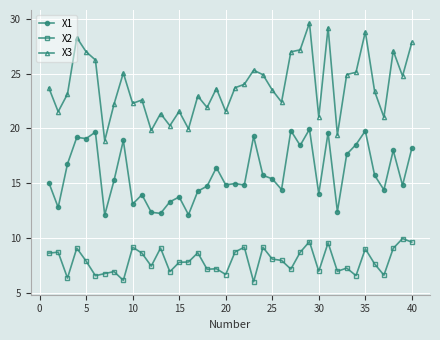

Which series has the largest range (max minus min)?

X3